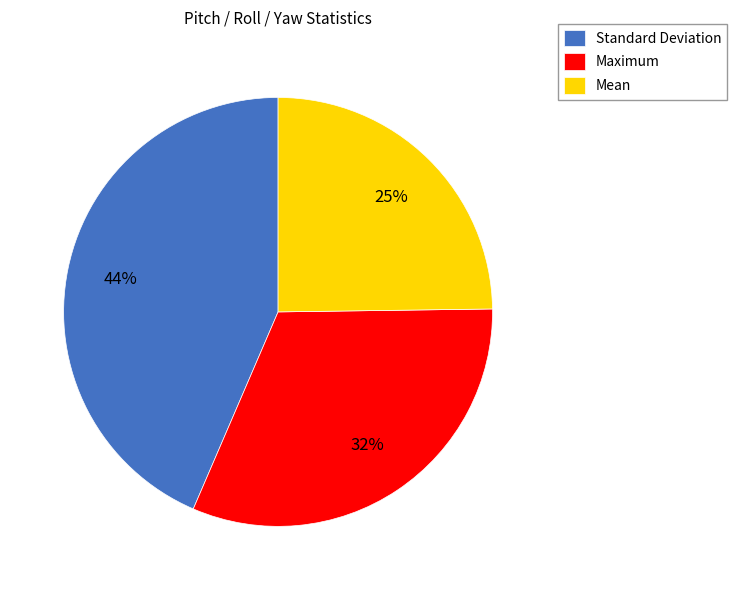

Does Maximum represent more than half of the total?

No